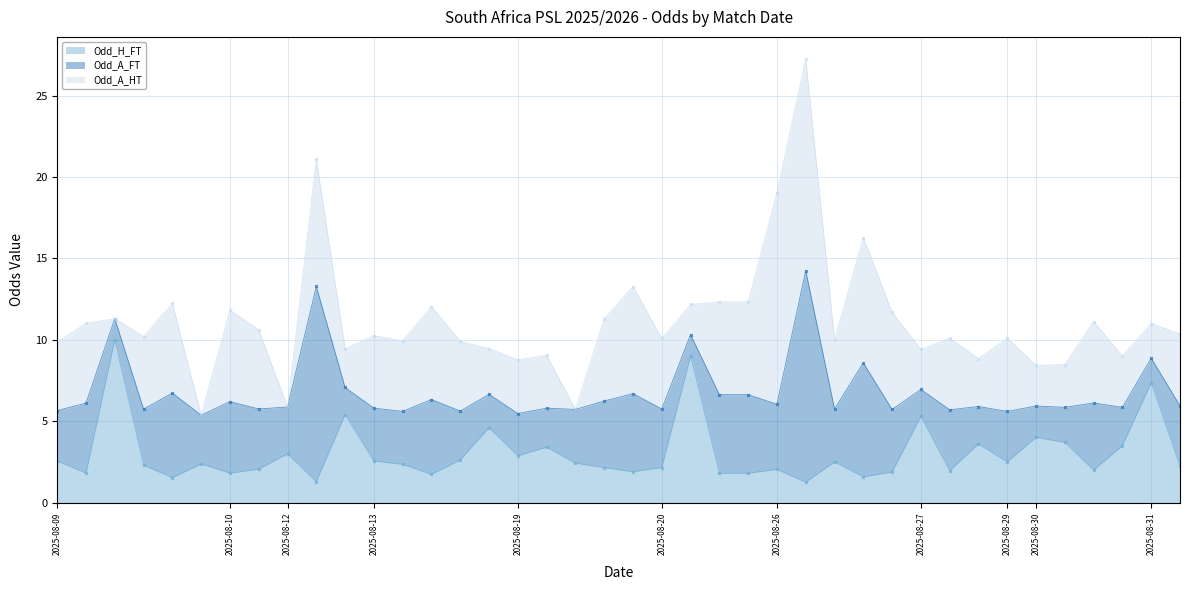

Rank the series by their maximum value, from lowest to highest.

Odd_H_FT, Odd_A_FT, Odd_A_HT